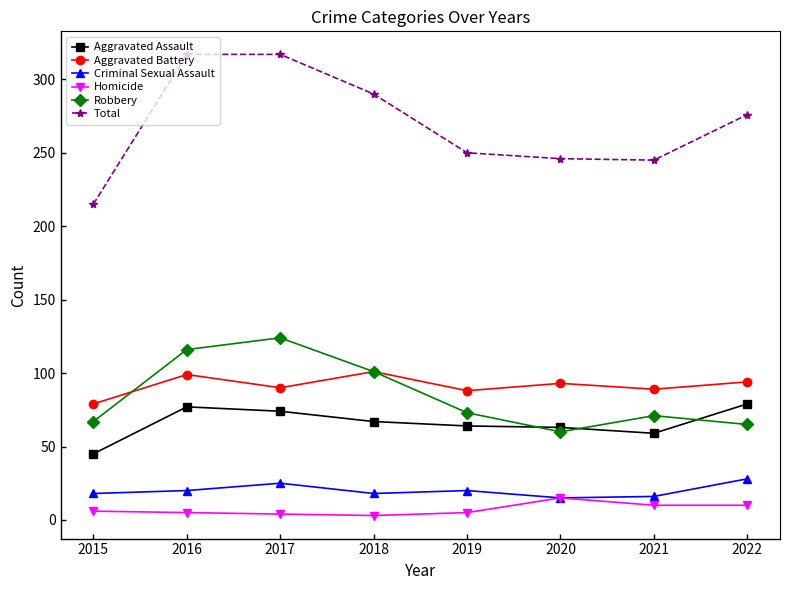

Is the value of Aggravated Battery at 2022 greater than the value of Homicide at 2015?

Yes